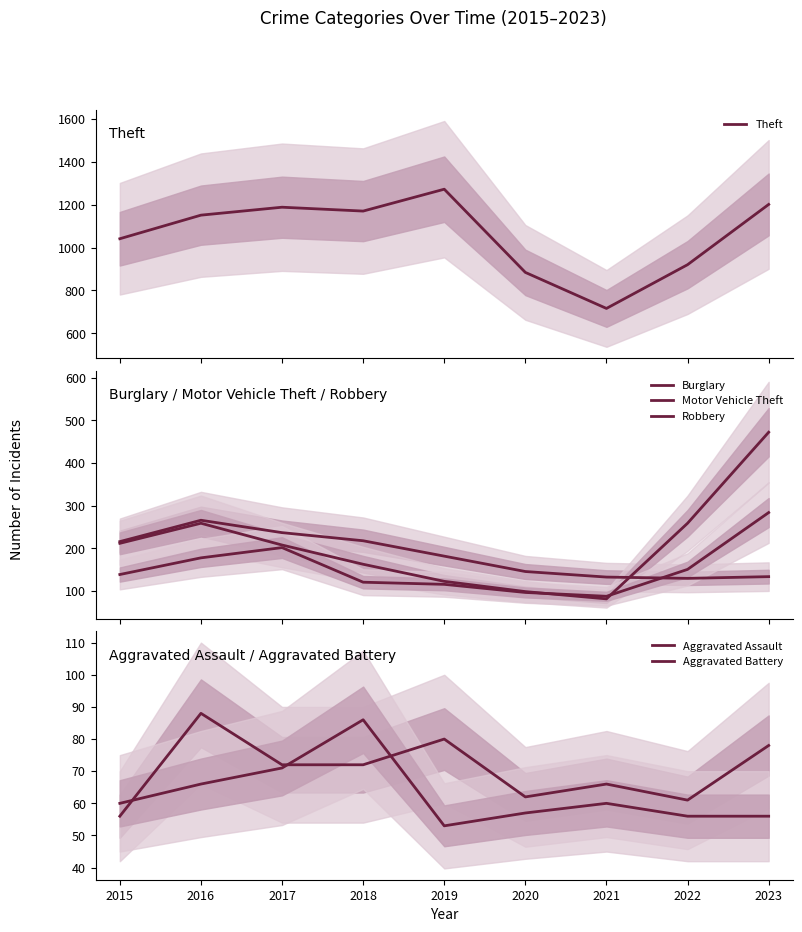

What is the difference between the second highest and second lowest values in the Burglary series?

104